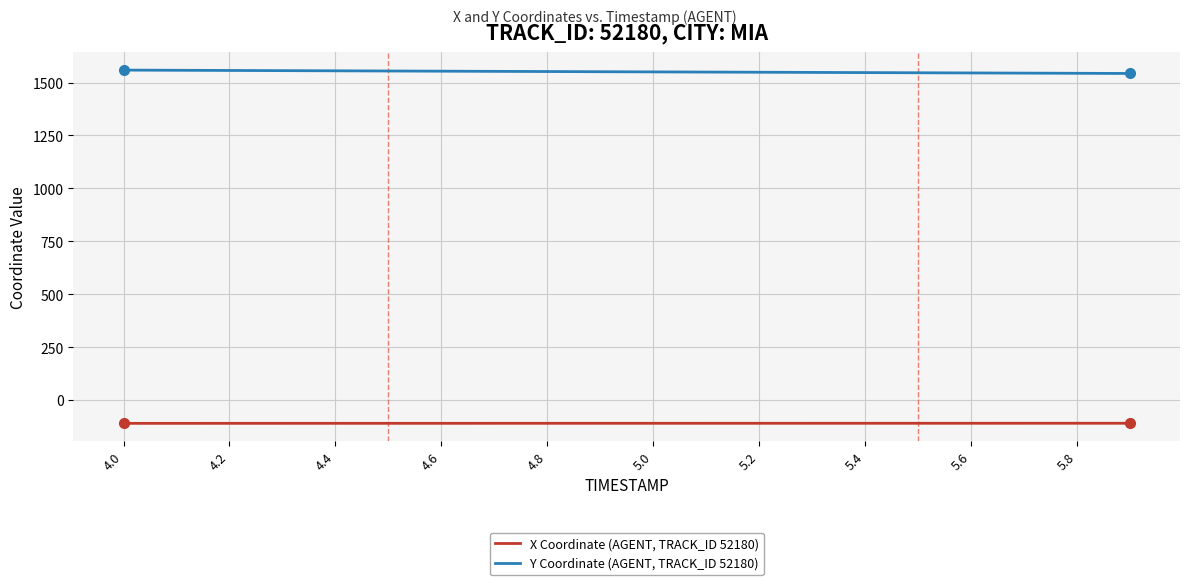

What is the maximum value shown in the chart?

1558.6